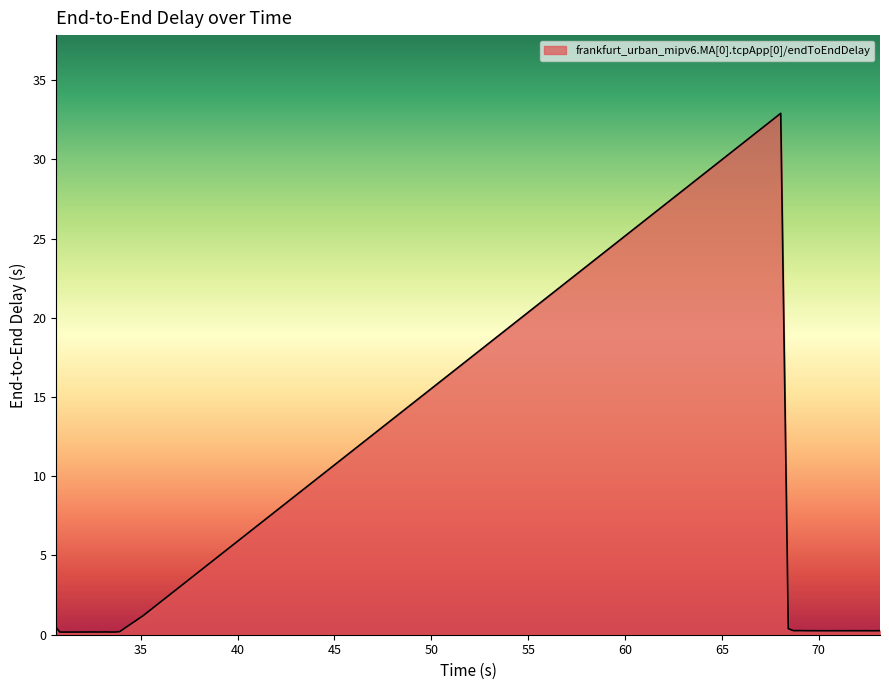

What is the difference between the maximum and minimum values?

32.7